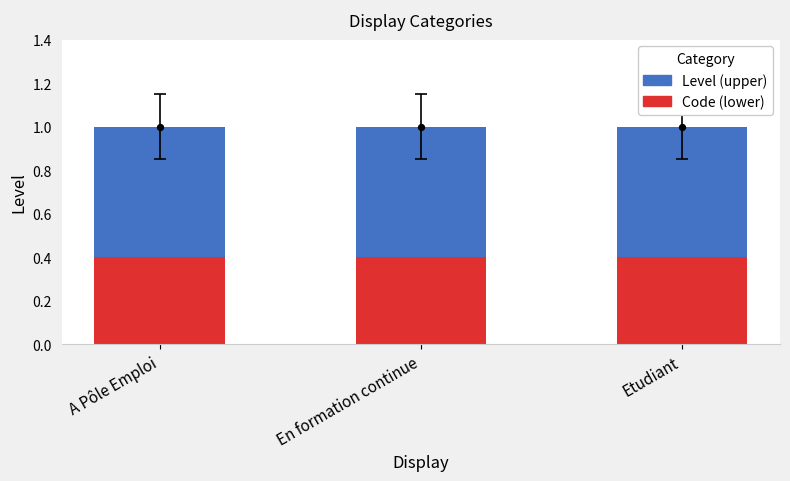

Which series contains the lowest Y value?

Code (lower)